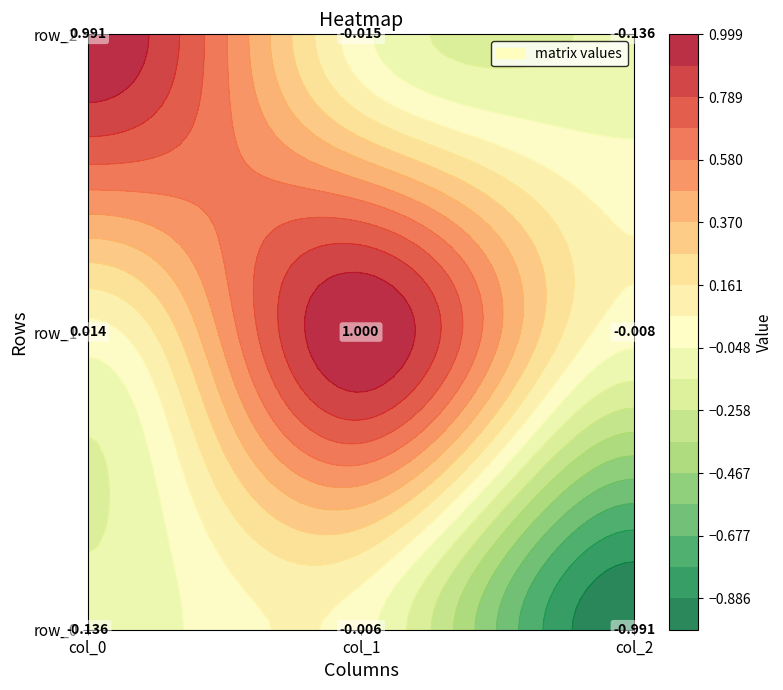

Rank the categories by row_1 value from lowest to highest.

col_2, col_0, col_1